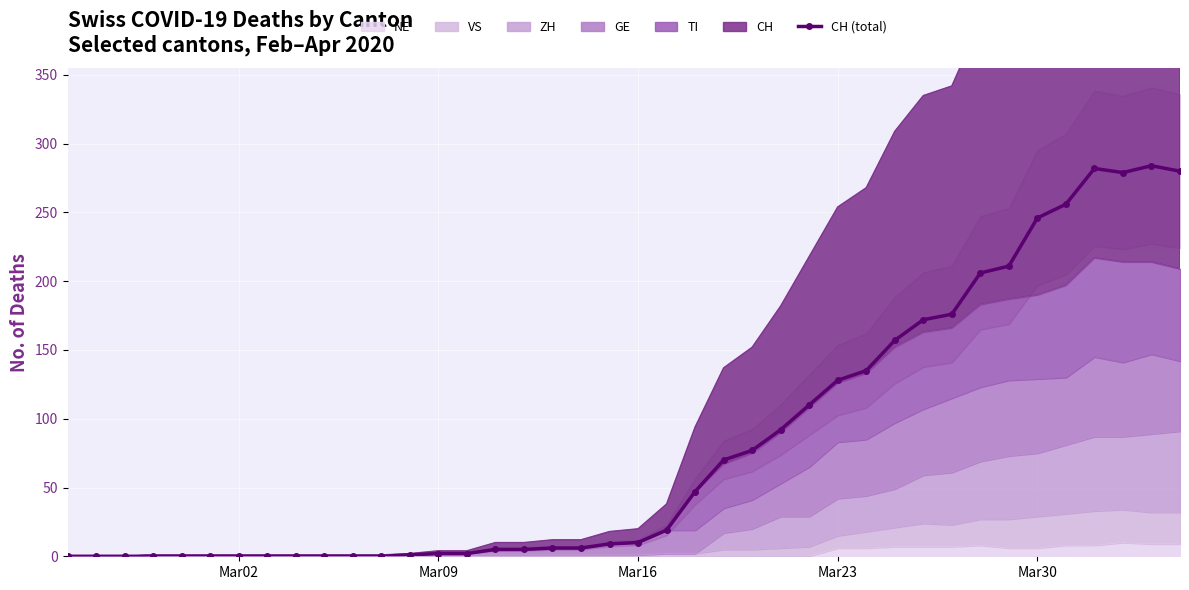

What is the greatest value displayed?

284